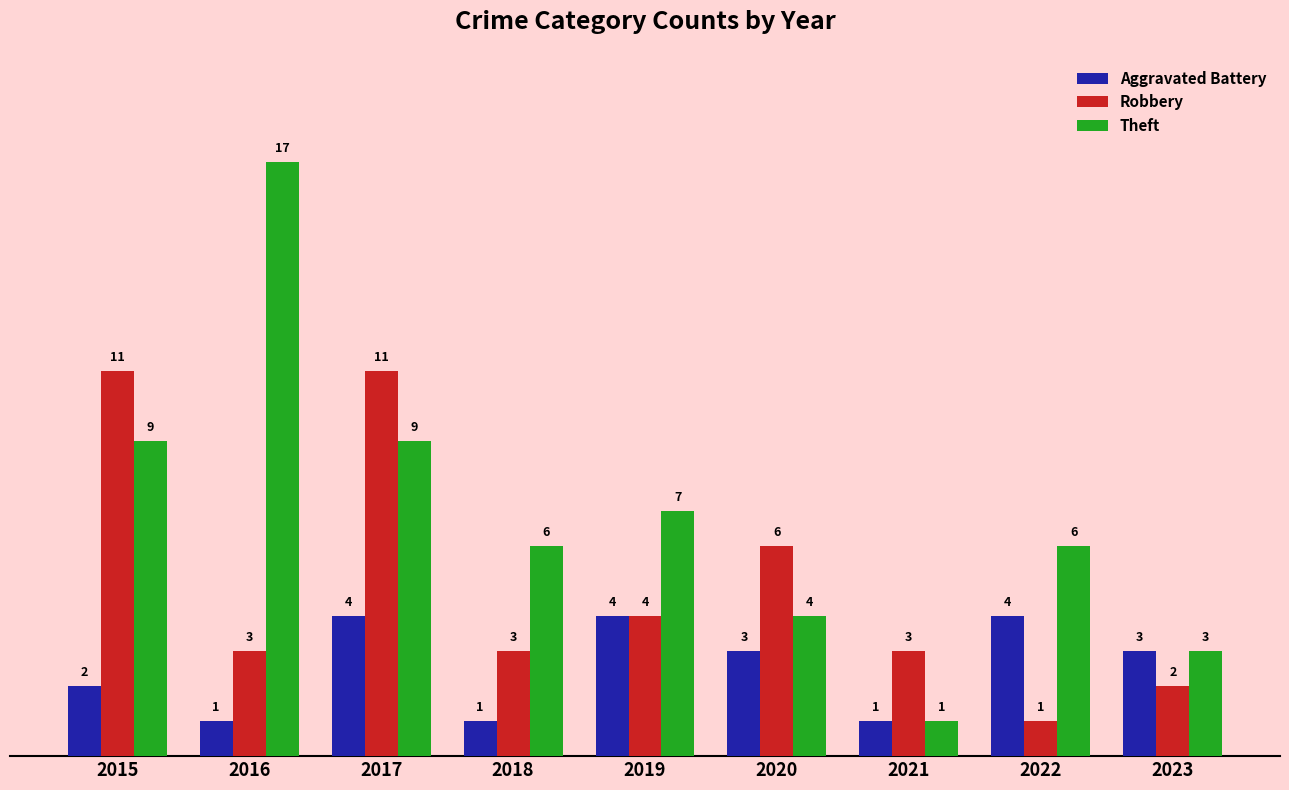

The Theft series shows 17 at 2016. True or false?

True